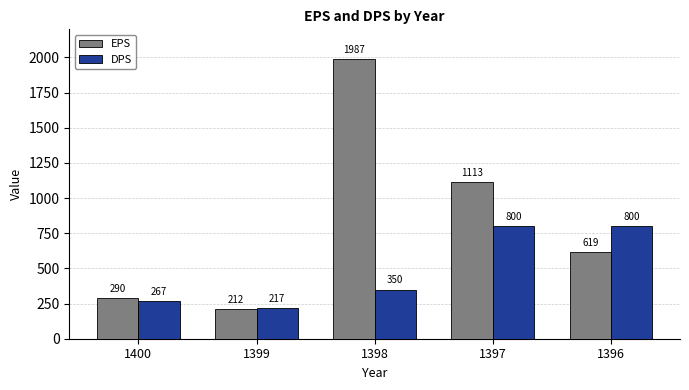

Does the chart contain stacked bars?

No